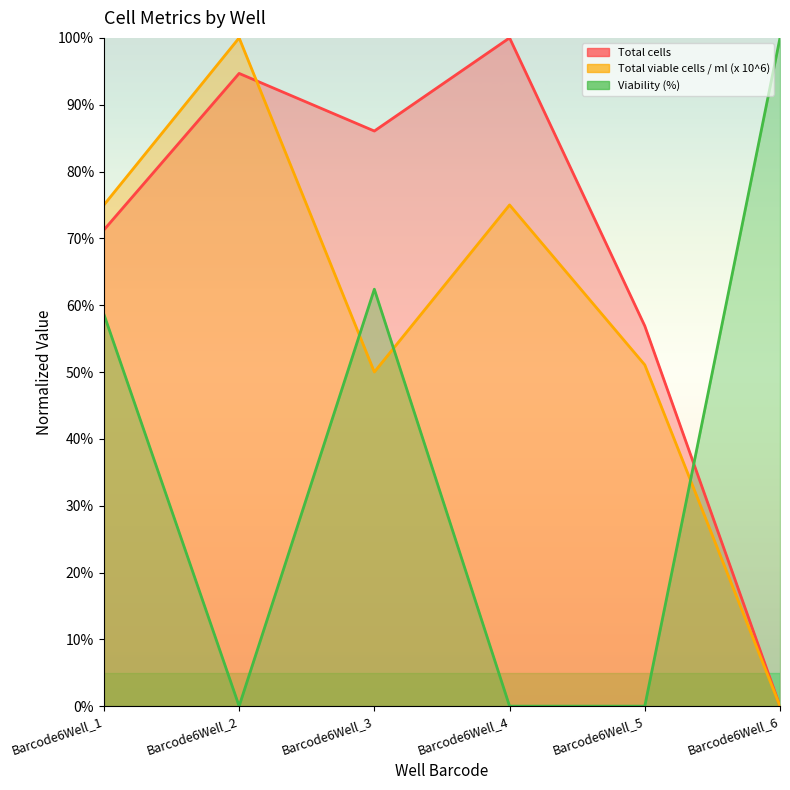

How many interior local valleys does the Viability (%) series have?

1